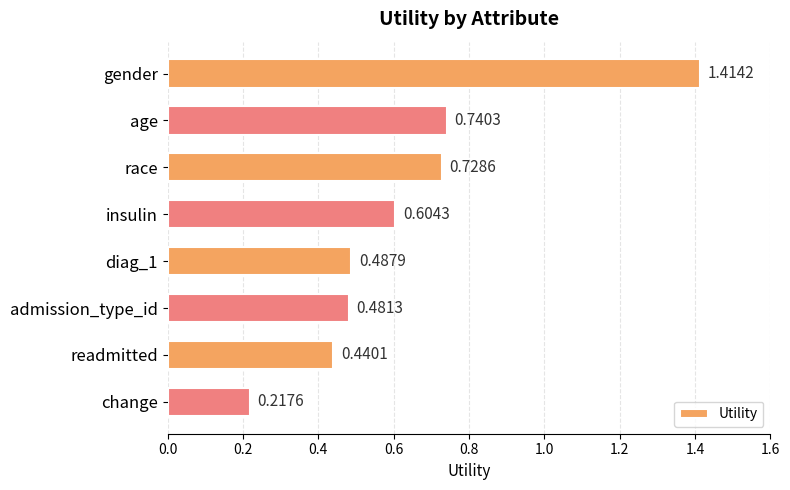

What is the label of the 7th bar from the top?

readmitted